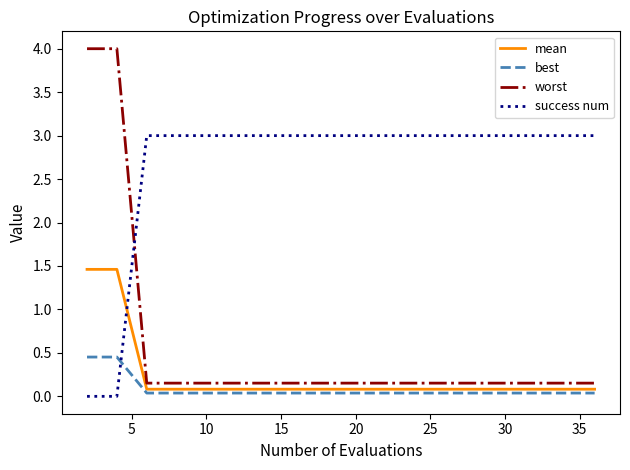

What is the difference between the maximum and minimum values in the best series?

0.4